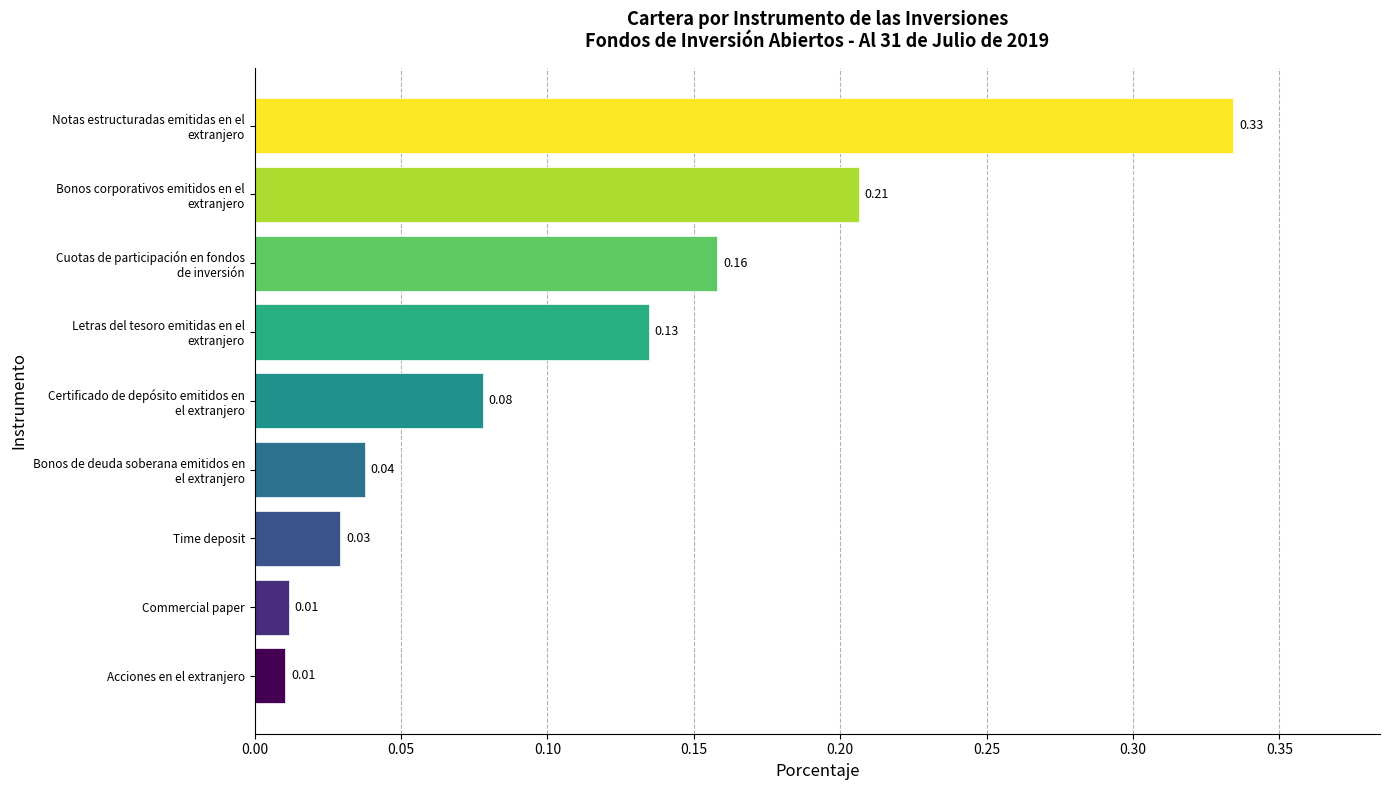

At which category does the chart reach its peak across all series?

Notas estructuradas emitidas en el
extranjero